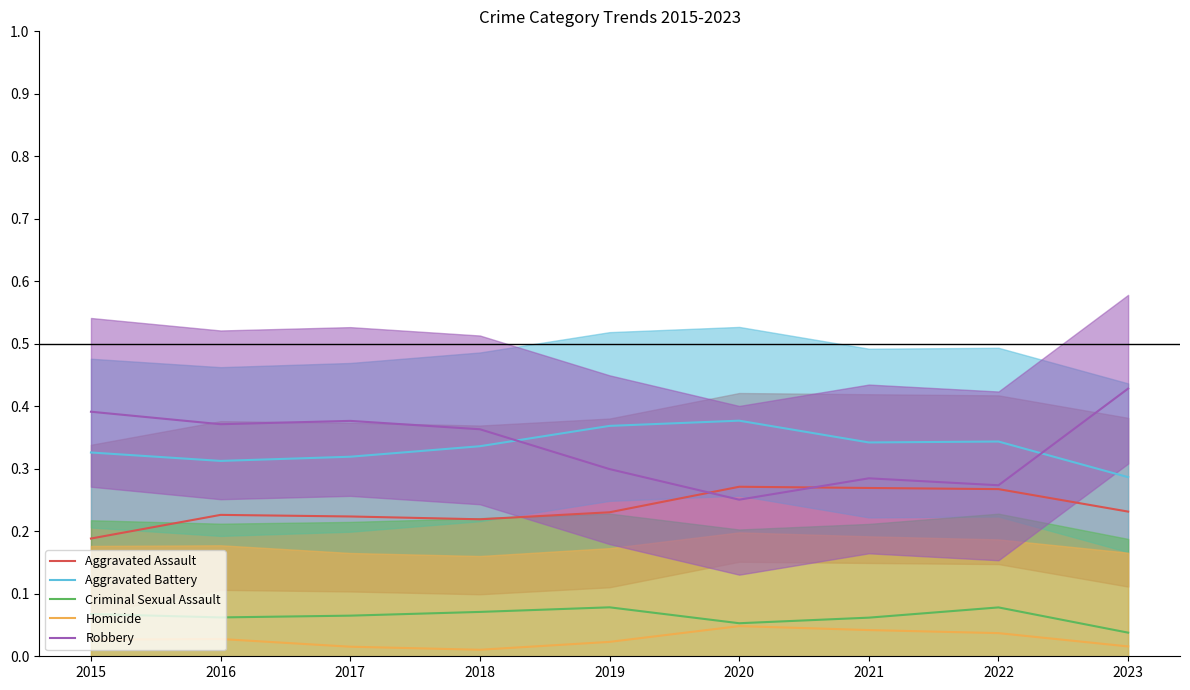

At which category does Robbery reach its first local peak?

2017